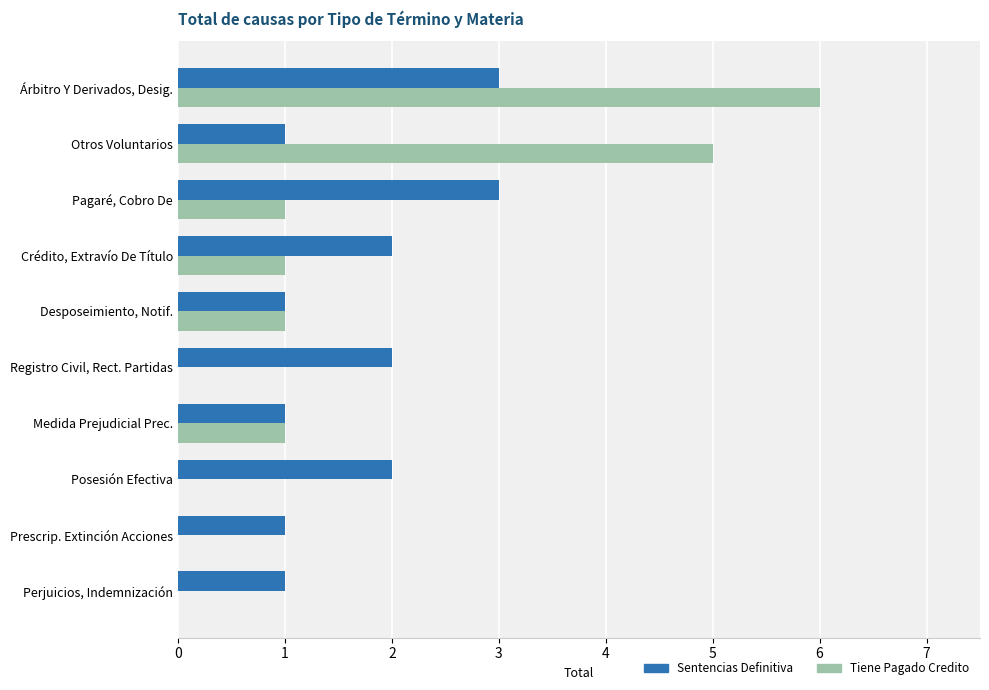

What is the sum of the Sentencias Definitiva values at Prescrip. Extinción Acciones and Registro Civil, Rect. Partidas?

3